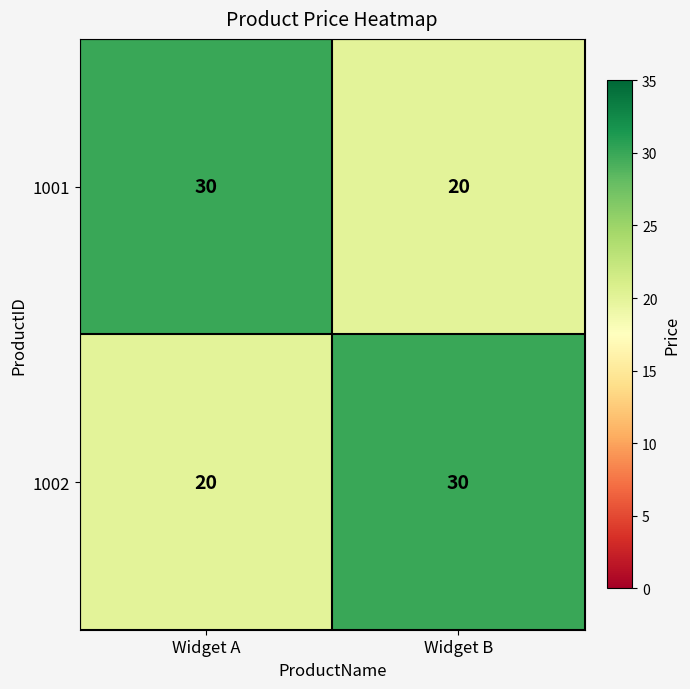

What is the spread (max minus min) of values at Widget B?

10